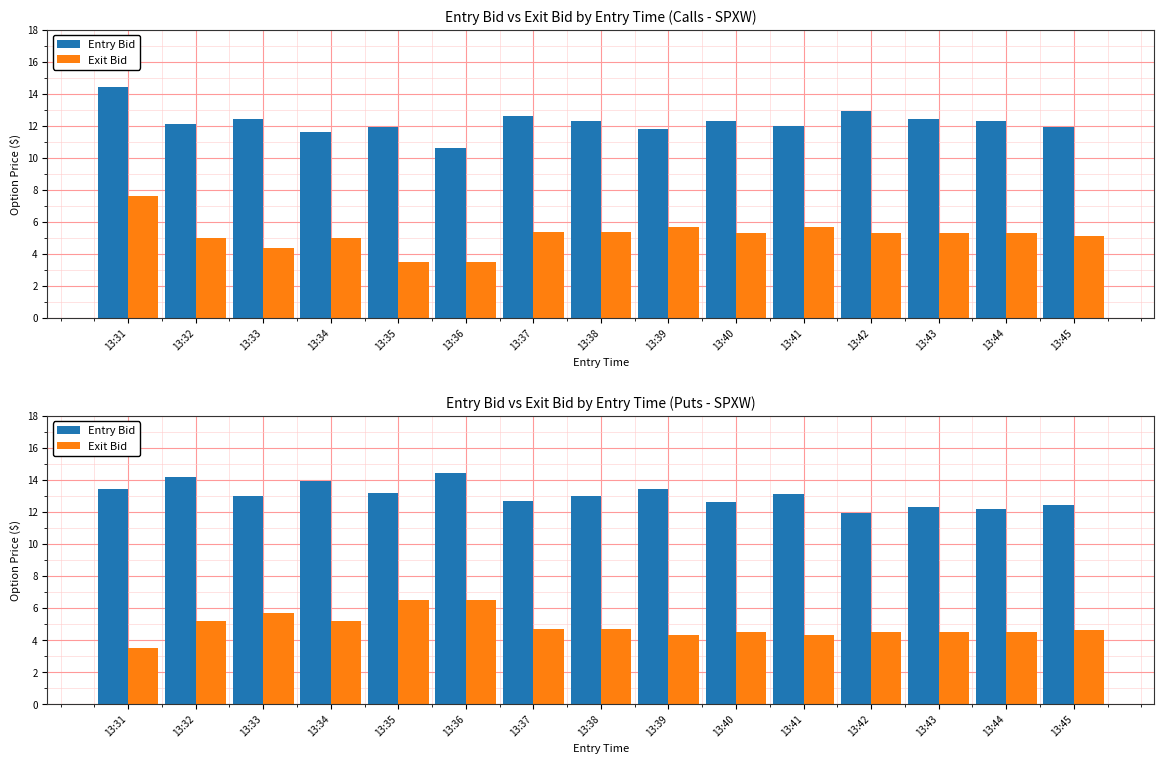

At which label does Exit Bid first exceed 4?

13:32